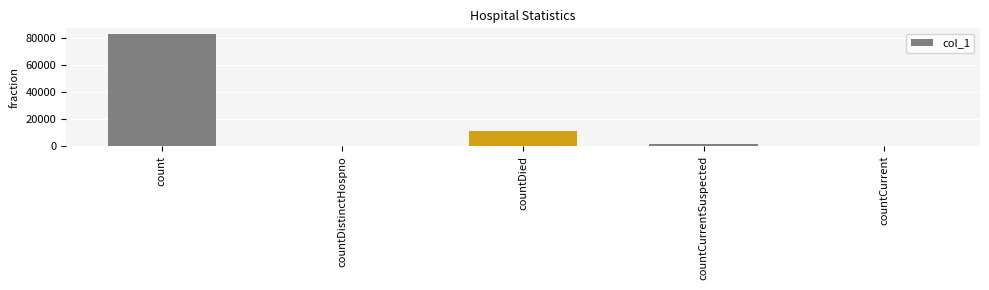

Does the chart contain stacked bars?

No